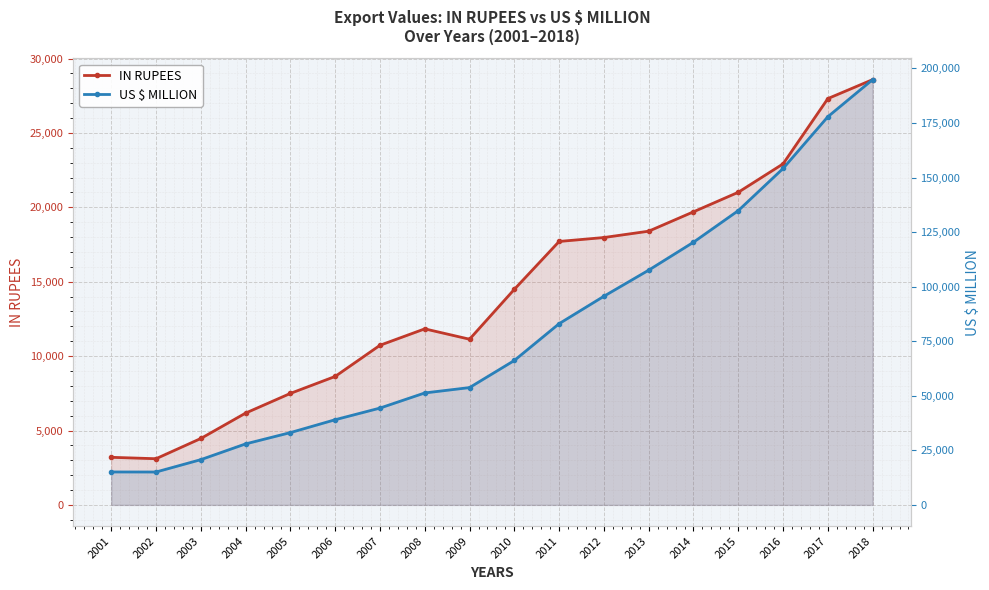

At which label does IN RUPEES first exceed 14490?

2011